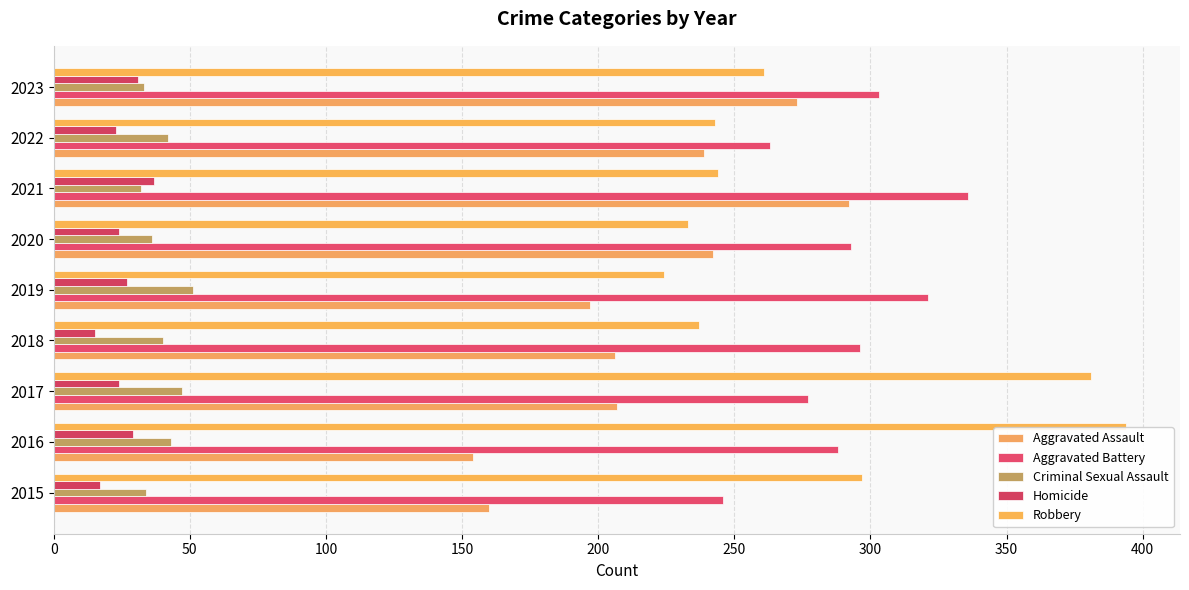

How many distinct data groups are displayed?

5